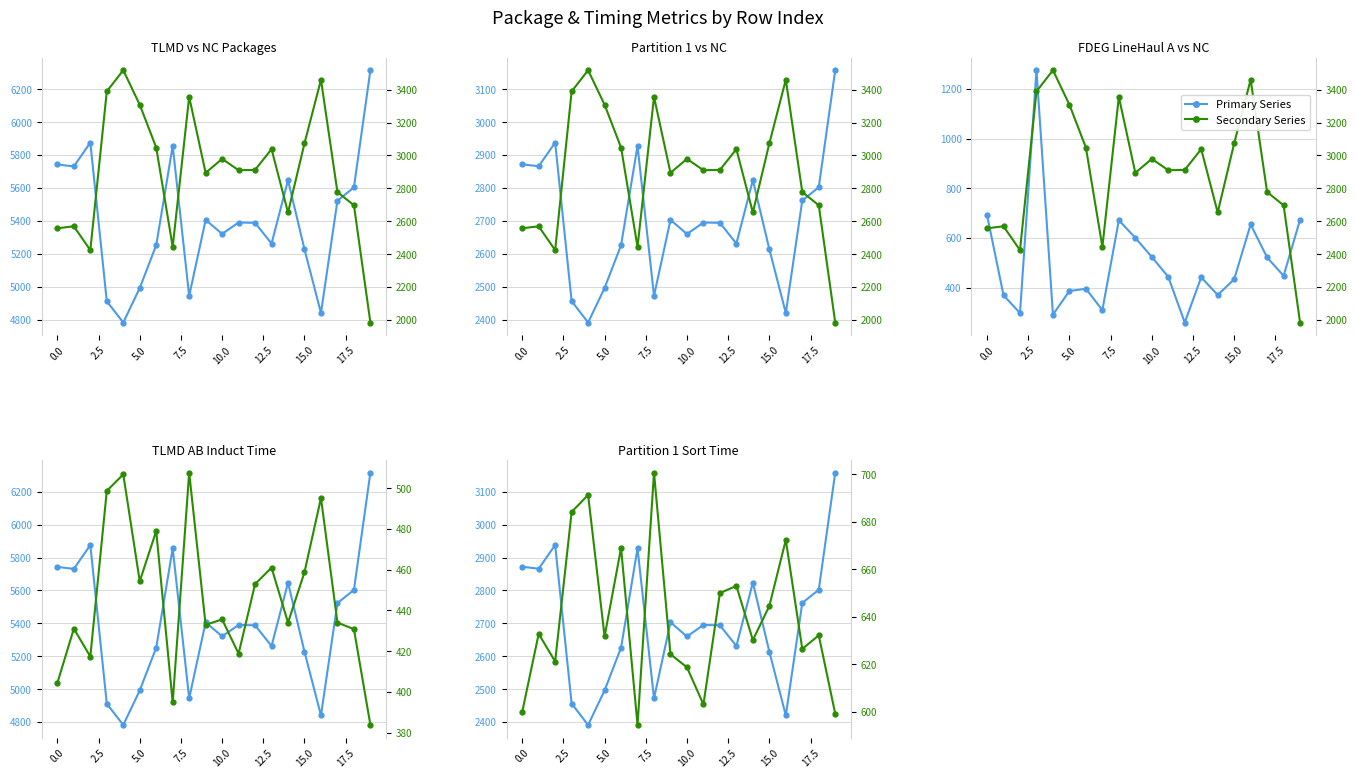

What is the sum of all FDEG_LINEHAUL_A_PACKAGES values?

10069.0